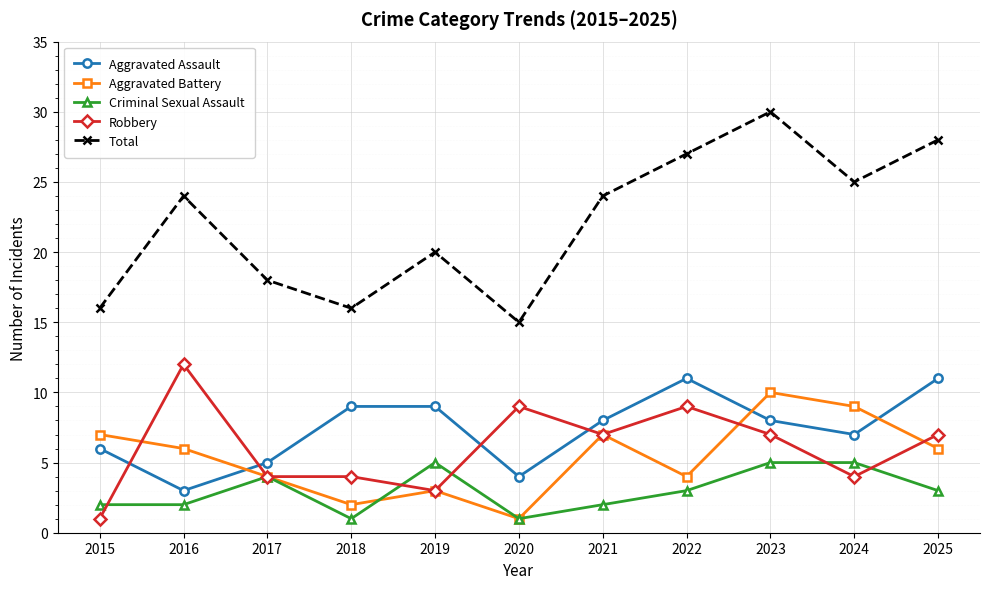

What value does the Aggravated Battery series have at 2016?

6